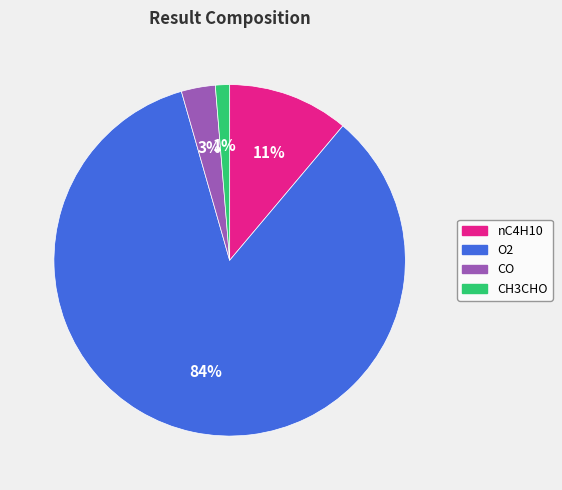

Which category accounts for the majority?

O2